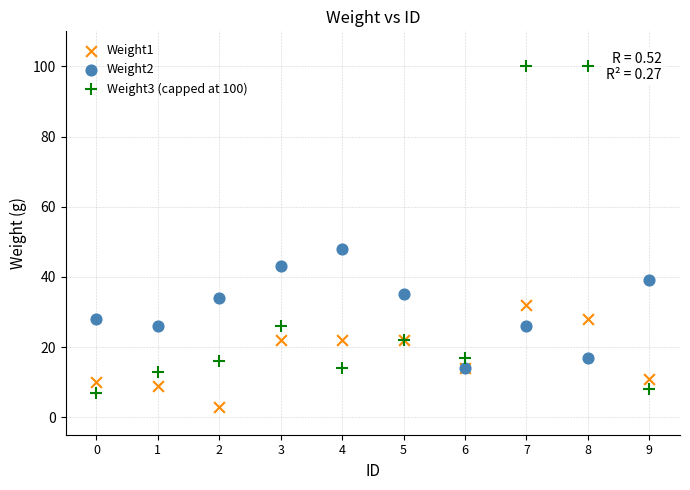

Across all series, what Y value is closest to 51?

48